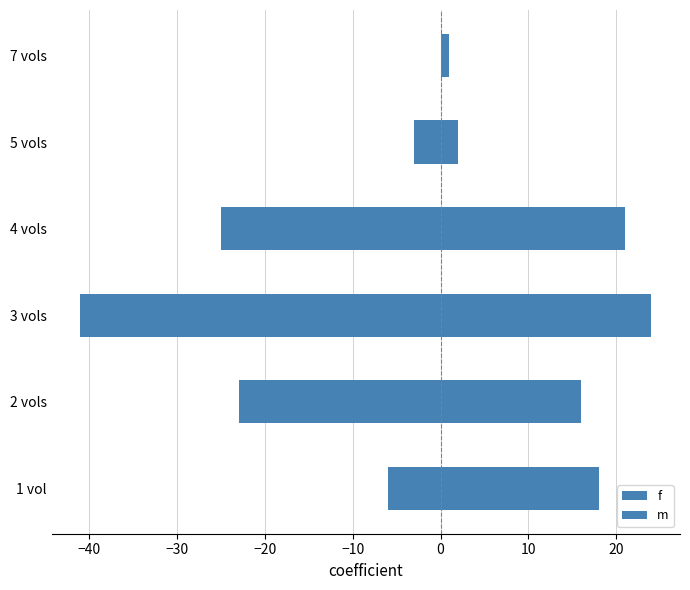

What is the greatest value displayed?

24